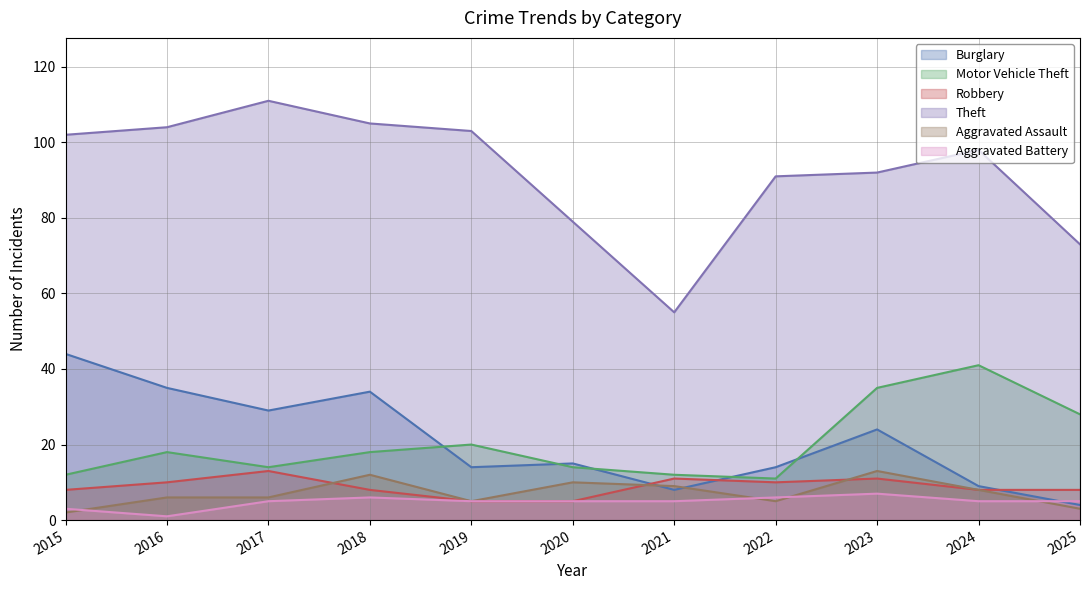

What is the value of the Aggravated Assault point at the 9th from the left?

13